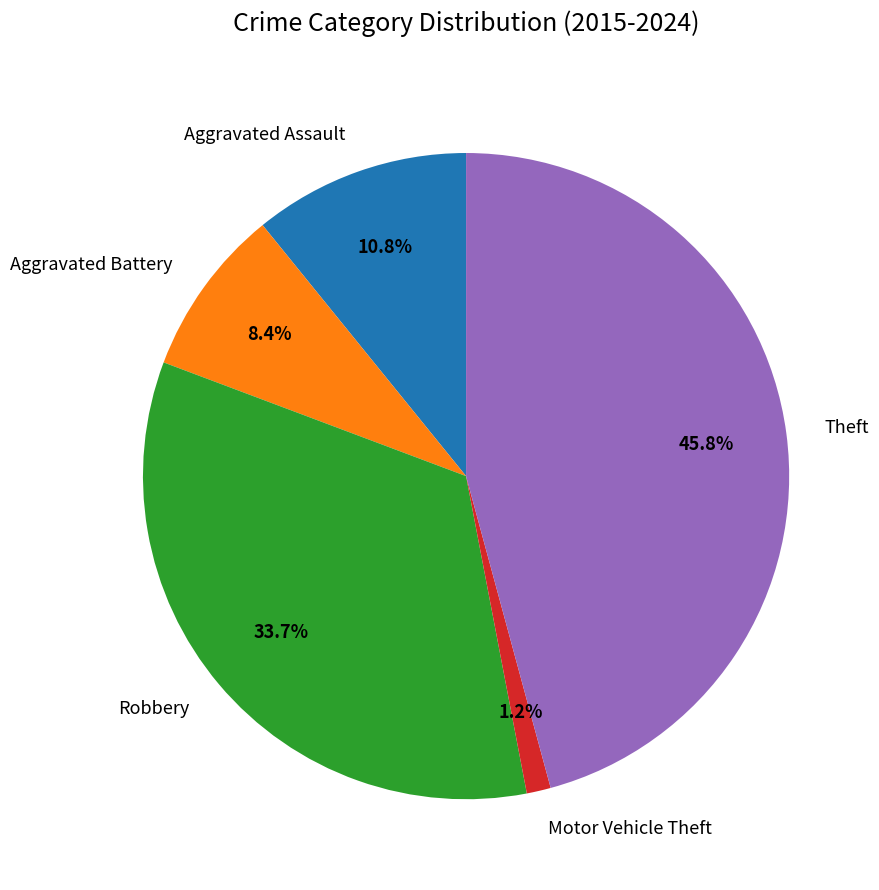

Is the sum of Theft and Motor Vehicle Theft greater than half?

No